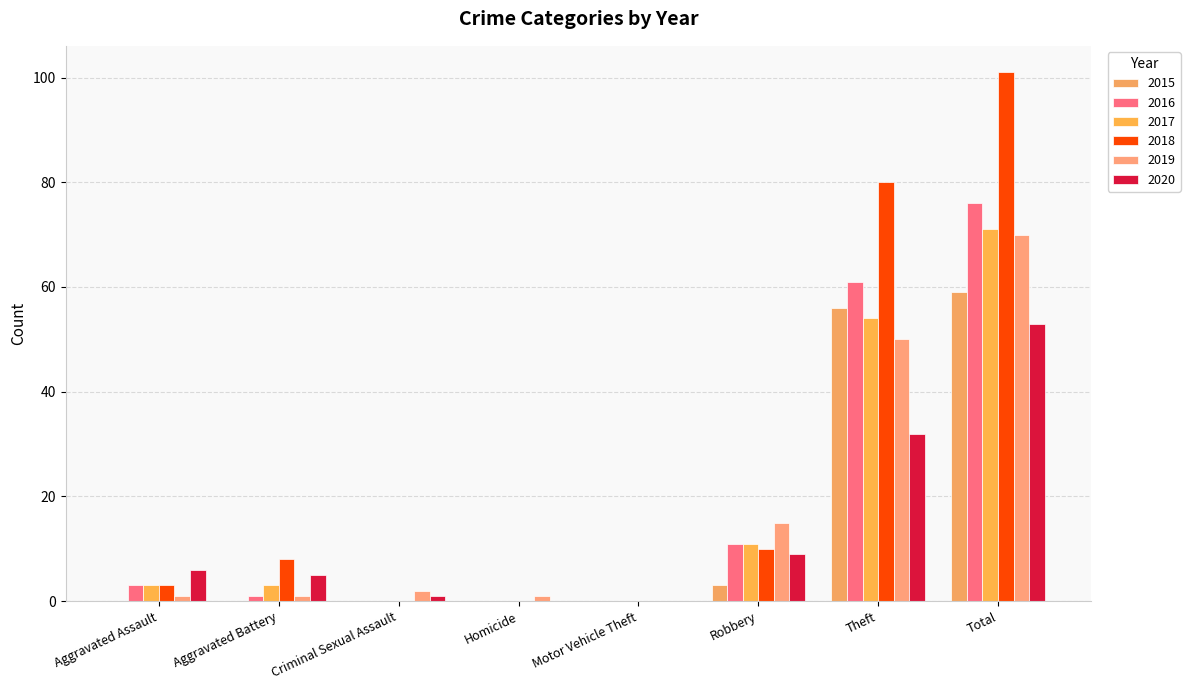

The value of 2015 at Aggravated Assault is 0. True or false?

True